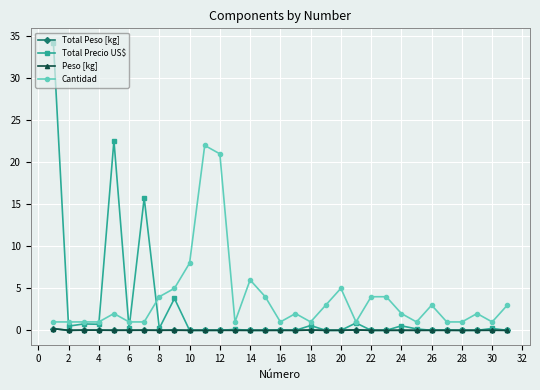

What is the value of the Cantidad point at the 5th from the left?

2.0